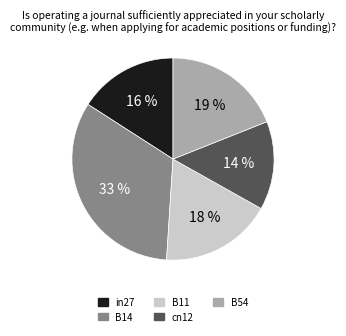

How many slices are in this pie chart?

5